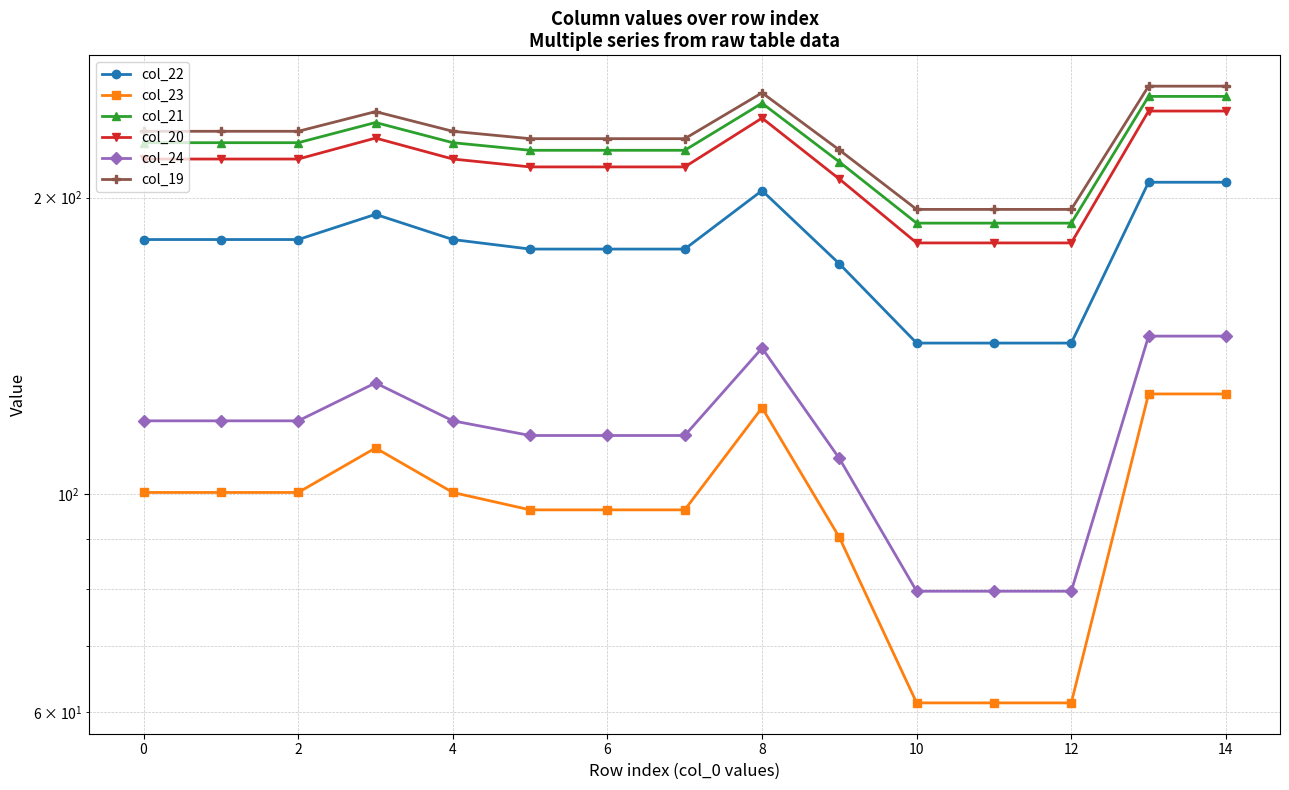

At which label does col_19 reach its minimum?

10